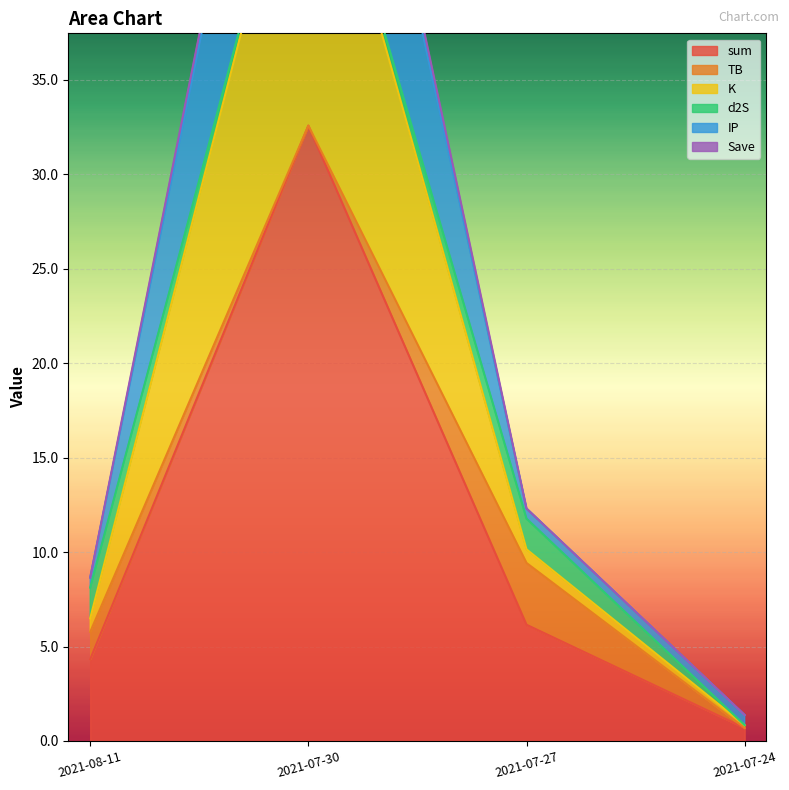

At which category is the sum across all series the highest?

2021-07-30